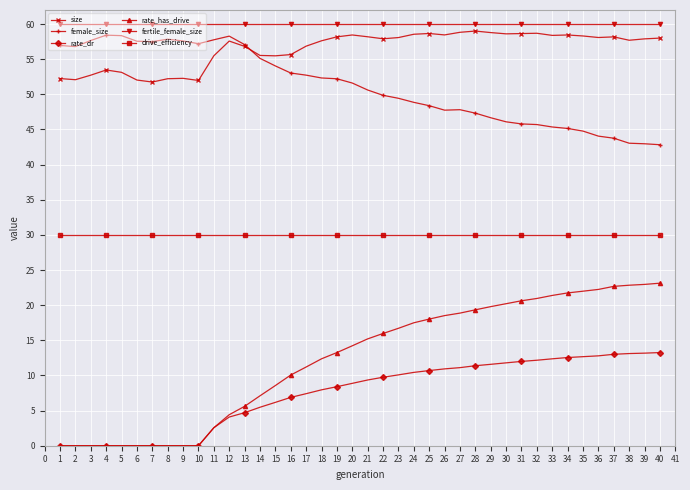

The value of drive_efficiency at 29 is 8.7. True or false?

False